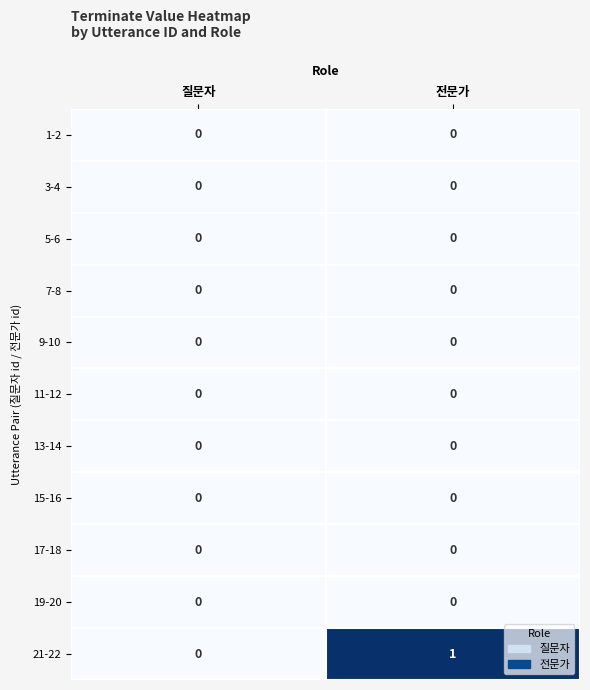

Is it true that 15-16 equals 0 at 전문가?

True